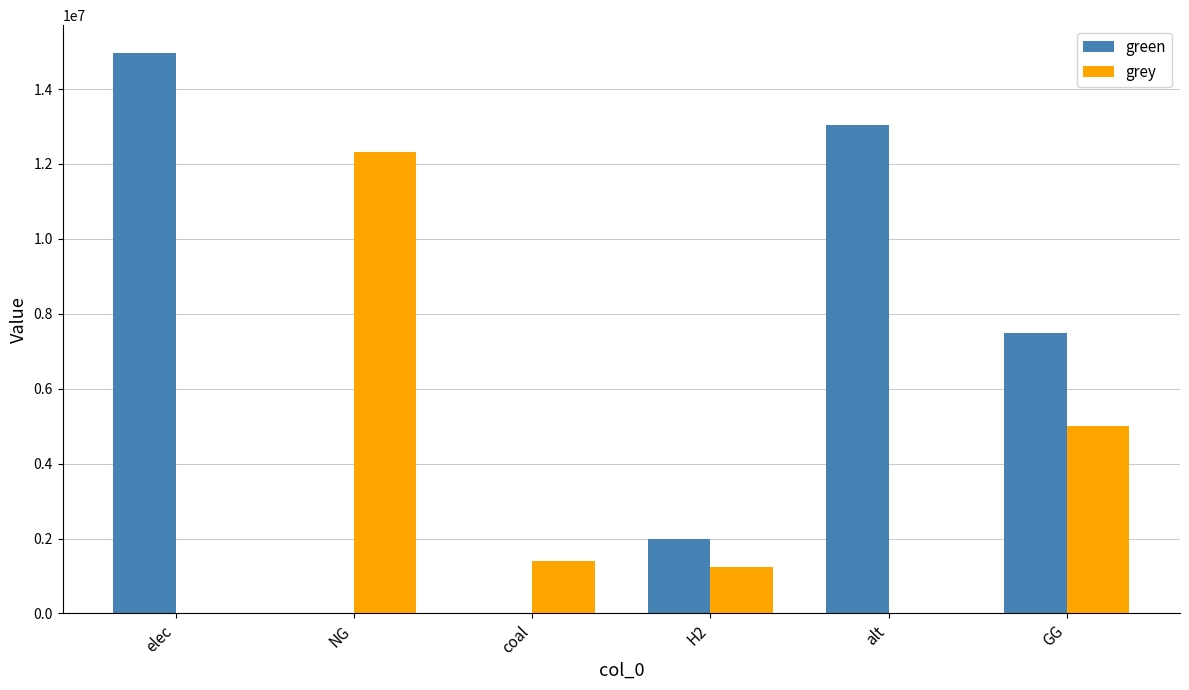

Between elec and GG, which series saw the biggest shift?

green